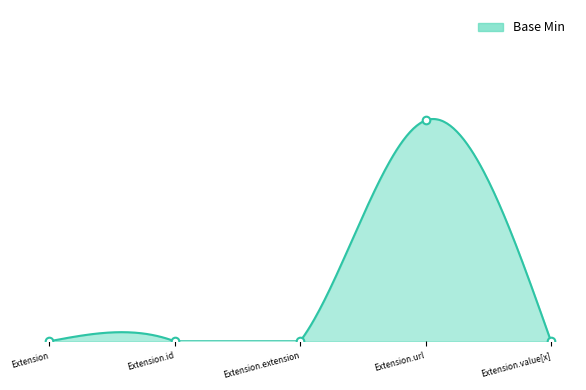

Which has a higher value, Extension or Extension.value[x]?

Extension